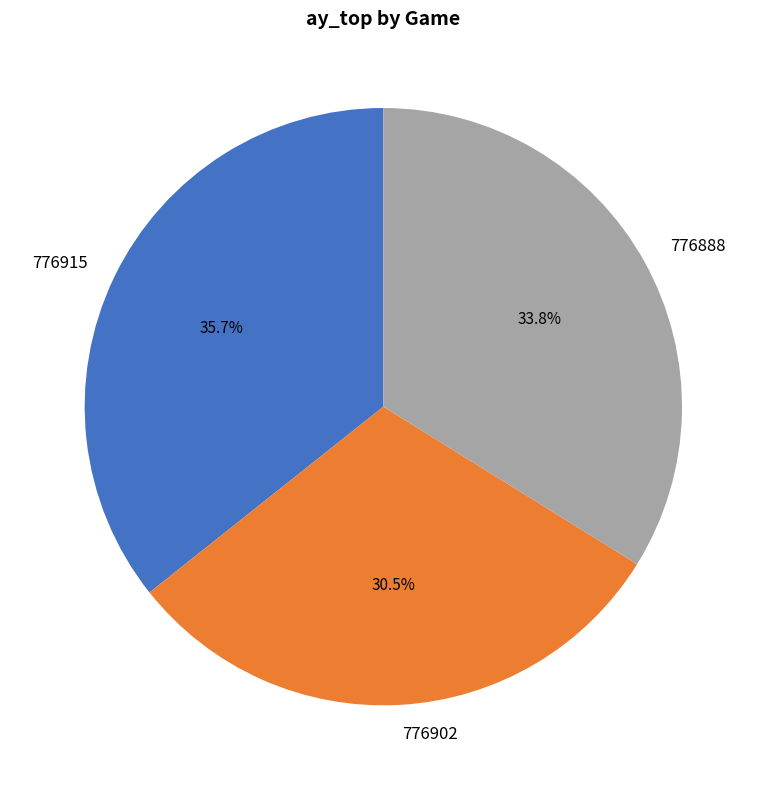

What is the ratio of the value at 776902 to the value at 776888?

0.9